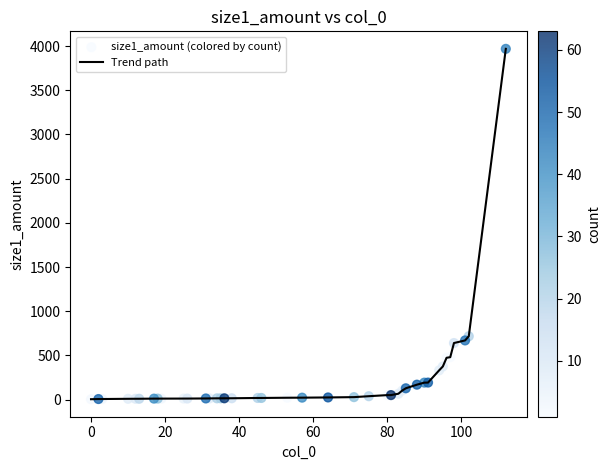

What is the difference between the maximum and minimum values?

3963.5